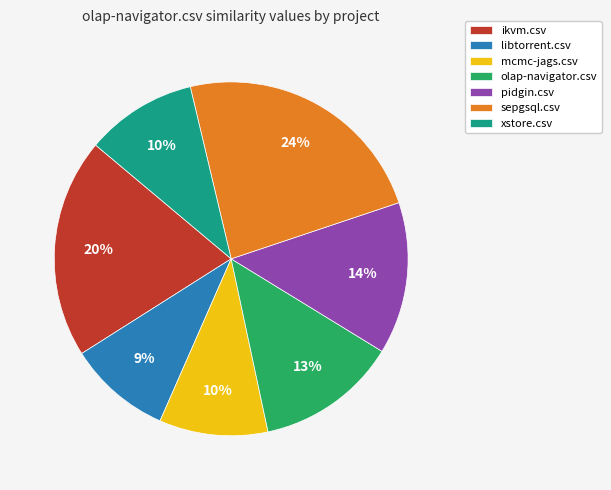

Is the sum of sepgsql.csv and pidgin.csv greater than half?

No